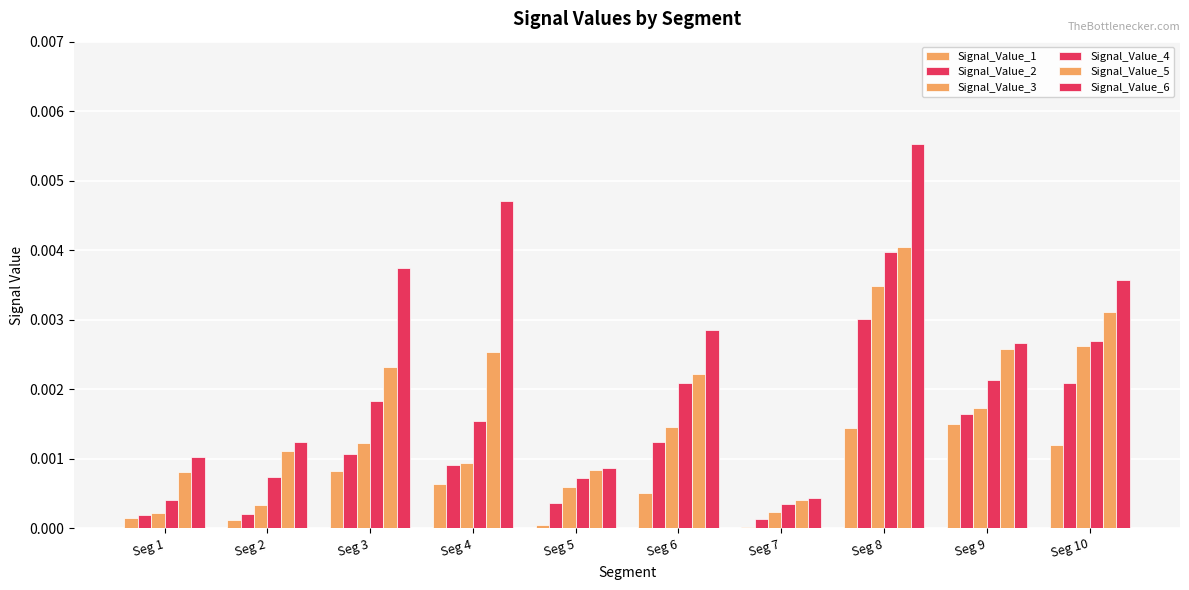

How many groups of bars are there?

10